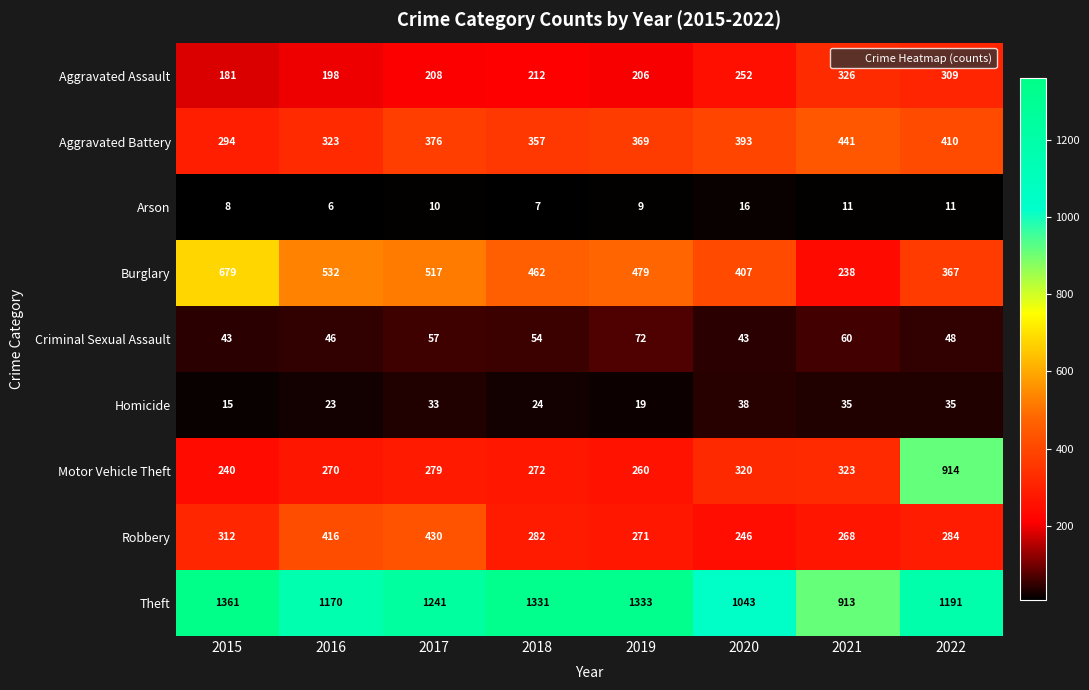

The value of Homicide at 2017 is 17. True or false?

False